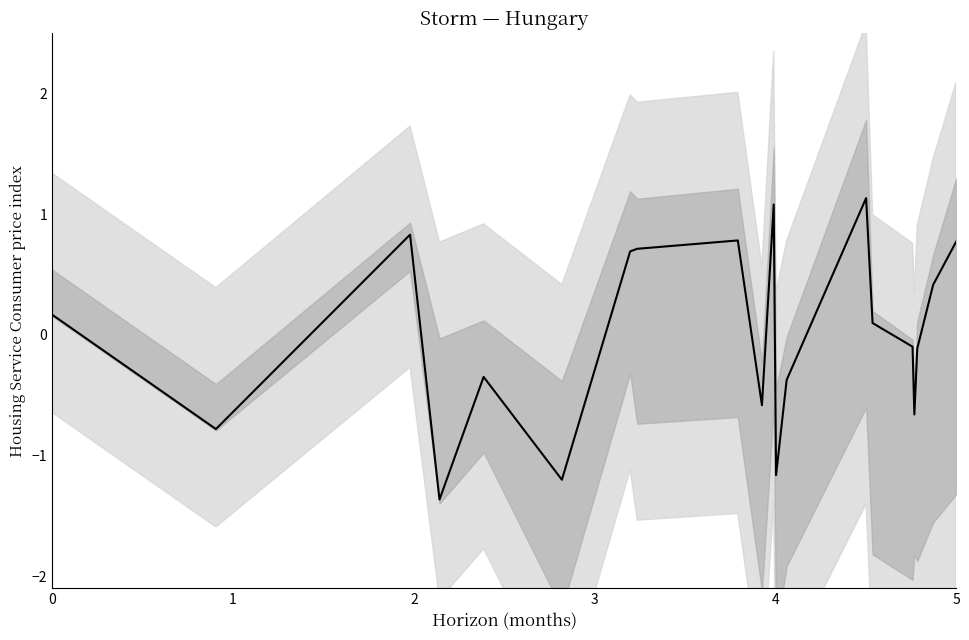

At which category does the chart reach its minimum across all series?

3